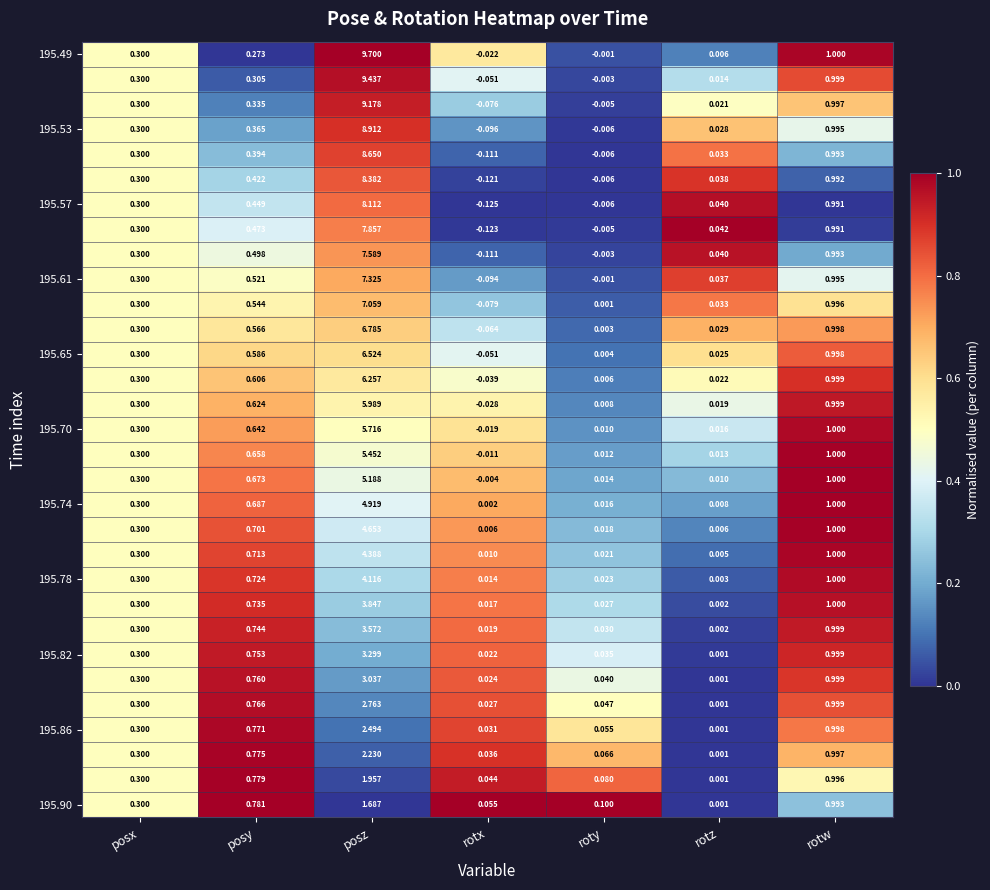

Which category has the highest value across all series?

posz